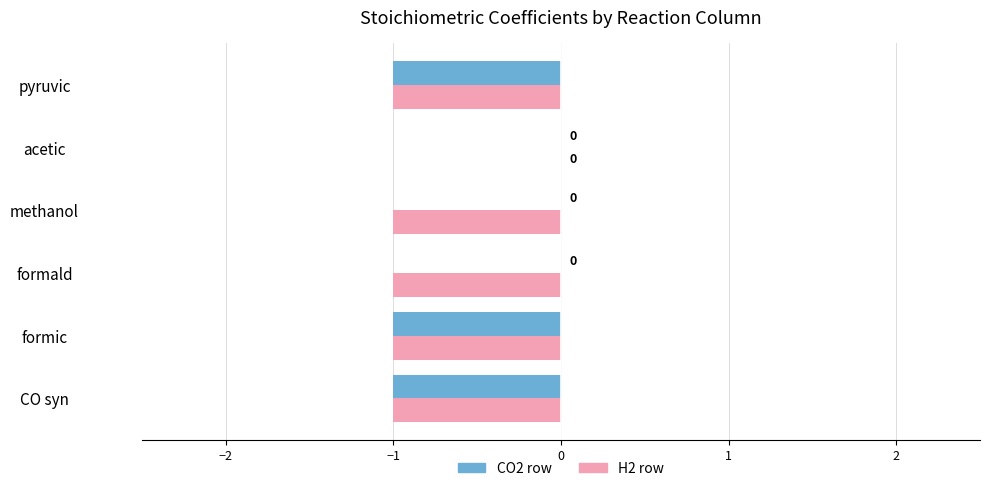

At which label is H2 row closest to 0?

acetic